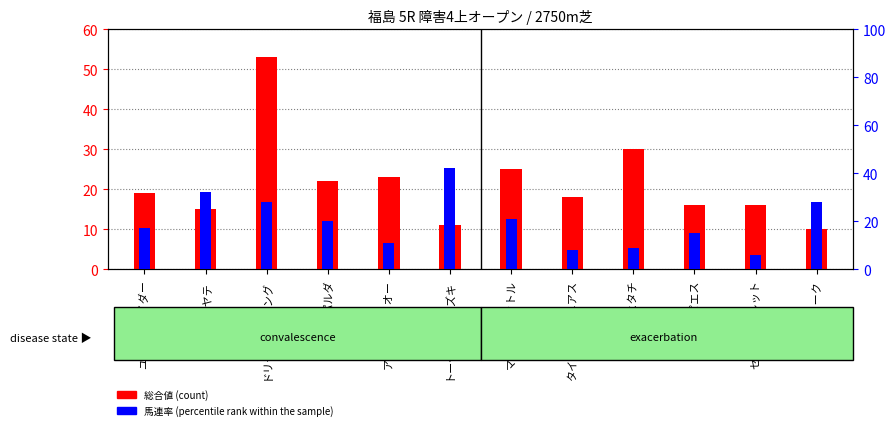

List the labels in order of 馬連率 value, smallest first.

セイウンコレット, タイセイジーニアス, シゲルヒタチ, アイティテイオー, タピエス, ユキノスライダー, コスモパルダ, マイネルピクトル, ドリームセーリング, カシノデューク, ドリームハヤテ, トーセンハナミズキ